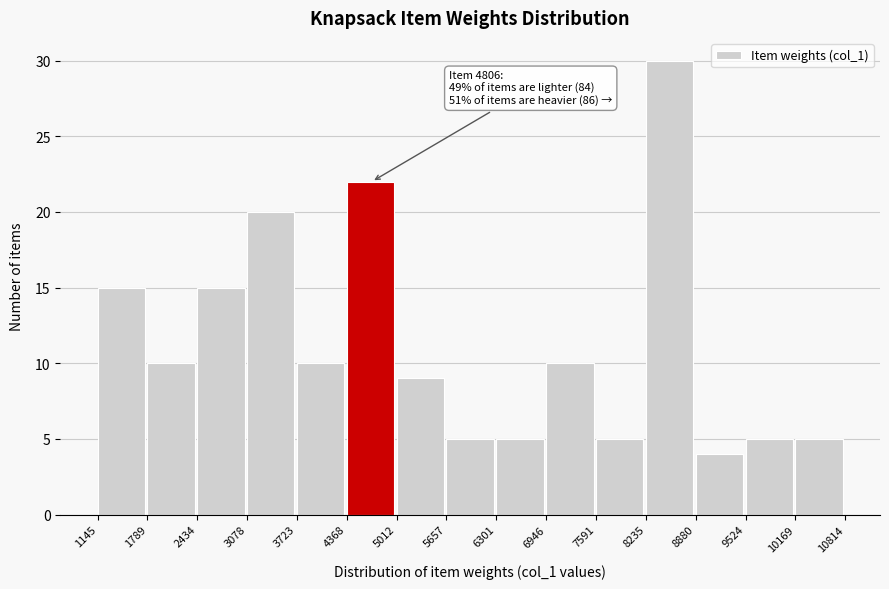

Over which range of the x-axis is the bar tallest?

8235 to 8880